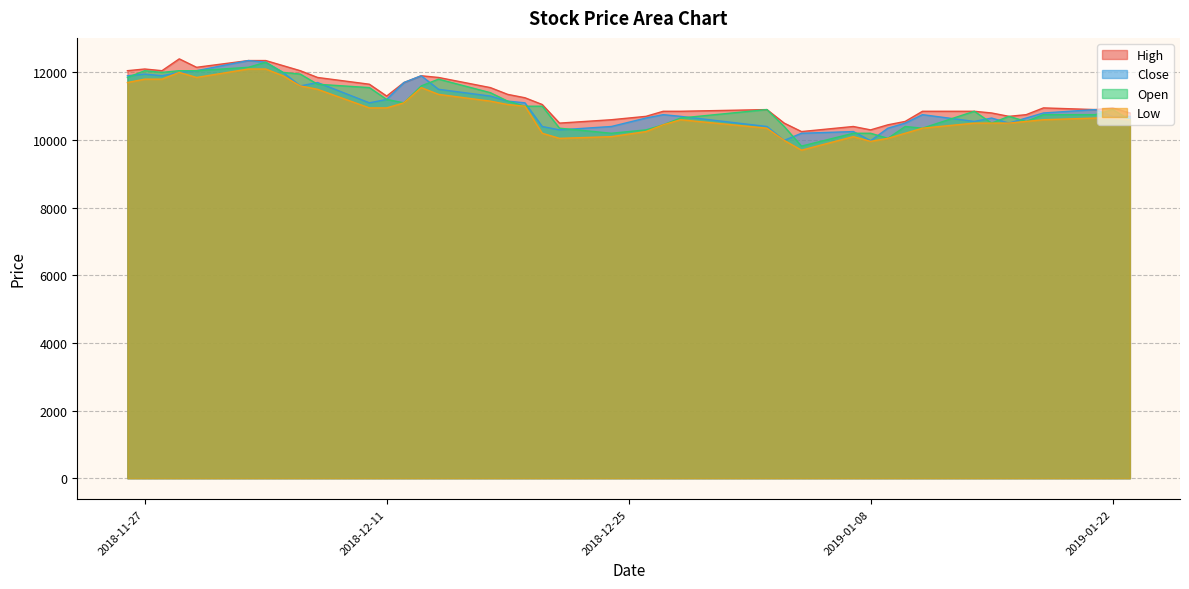

What is the maximum value shown in the chart?

12400